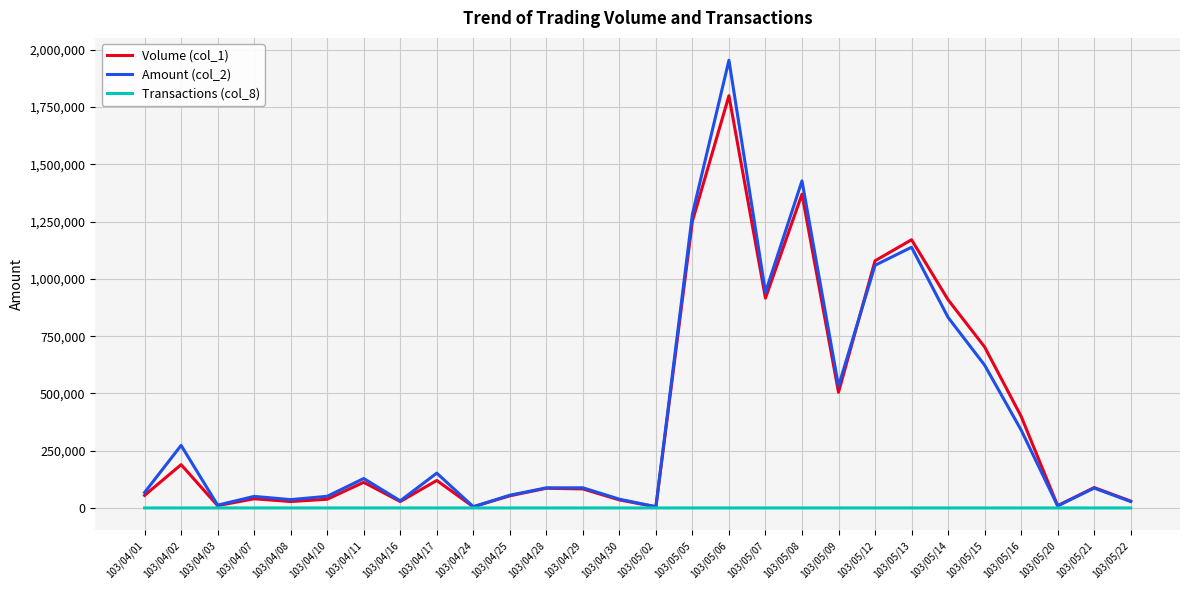

True or false: Volume (col_1) has more than 0 interior local peaks.

True